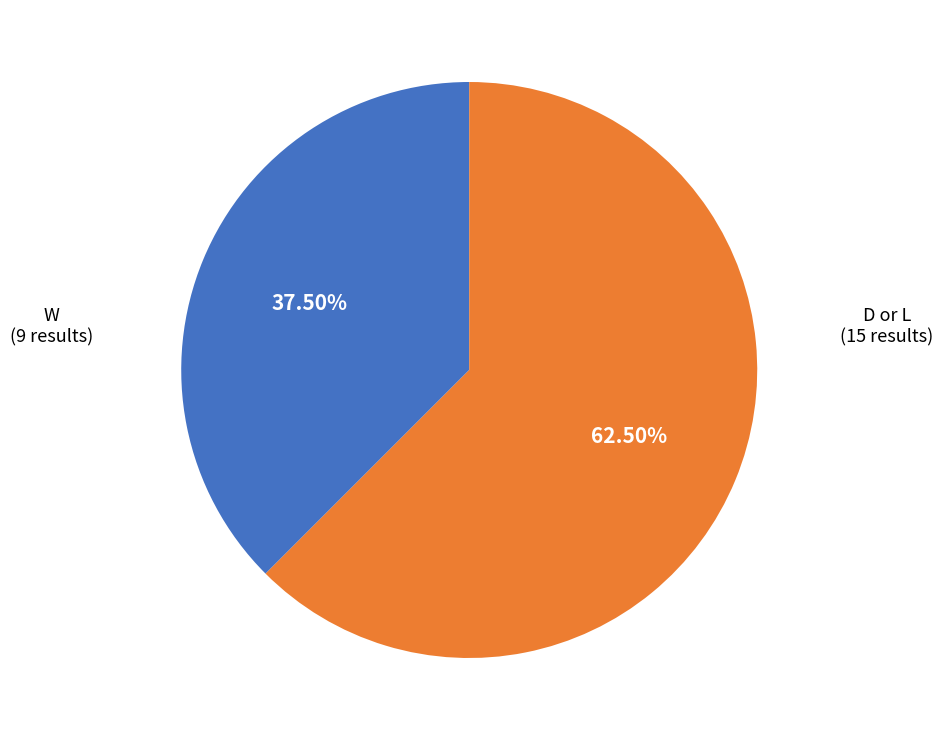

Is W the majority of the pie?

No